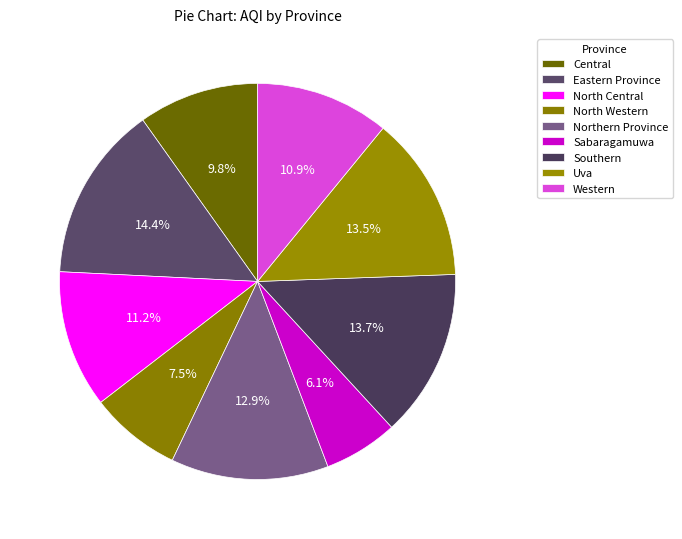

To the nearest percent, what is the average slice percentage?

11%